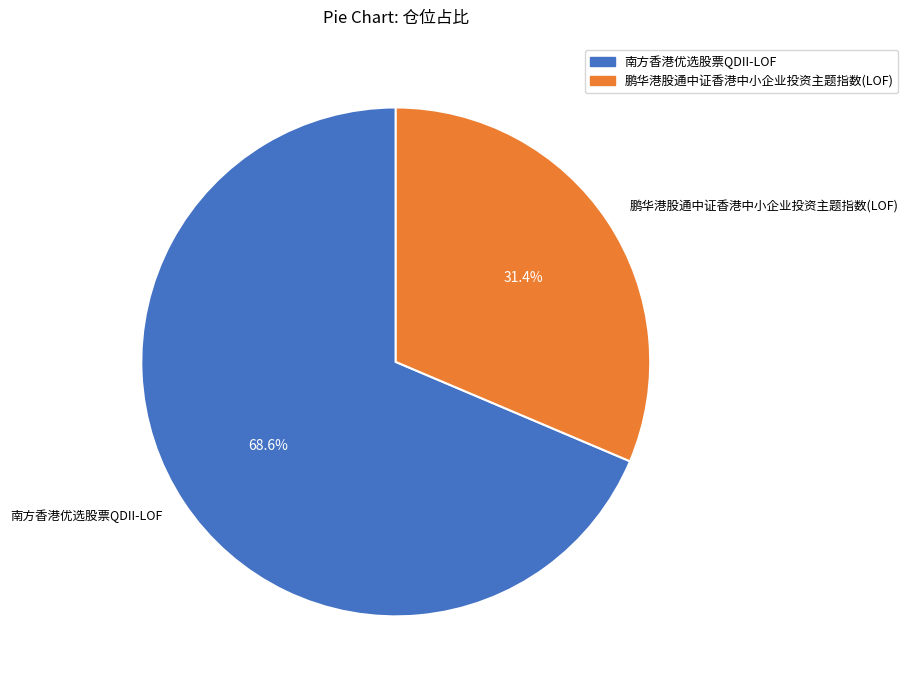

Which slice is the largest?

南方香港优选股票QDII-LOF